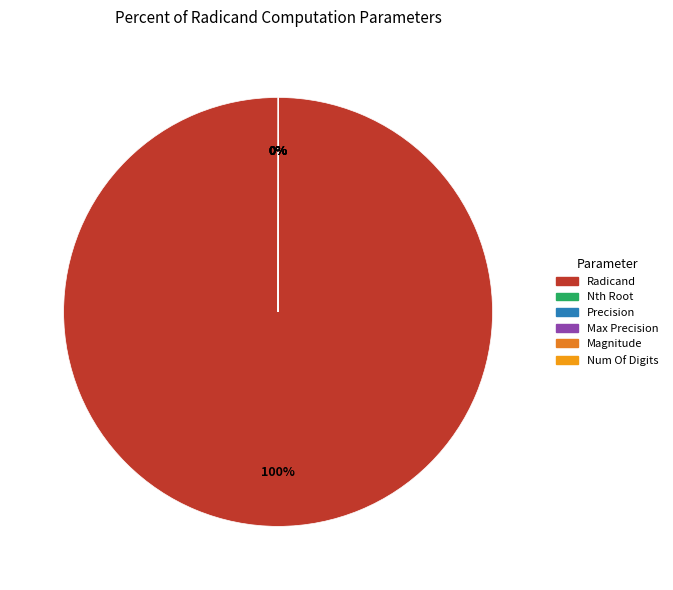

How many segments does this pie chart have?

6